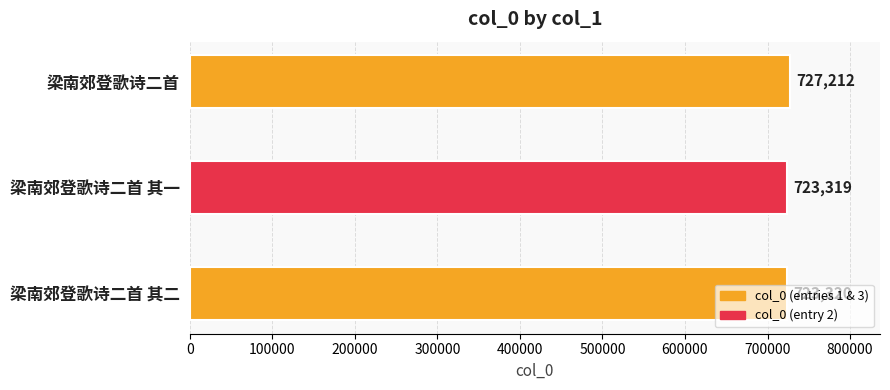

List the labels in order of value, largest first.

梁南郊登歌诗二首, 梁南郊登歌诗二首 其二, 梁南郊登歌诗二首 其一